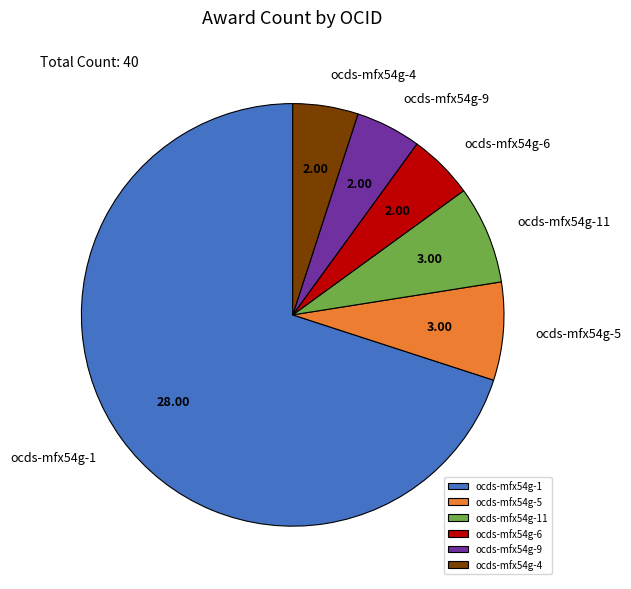

Is there a majority slice in this chart?

Yes